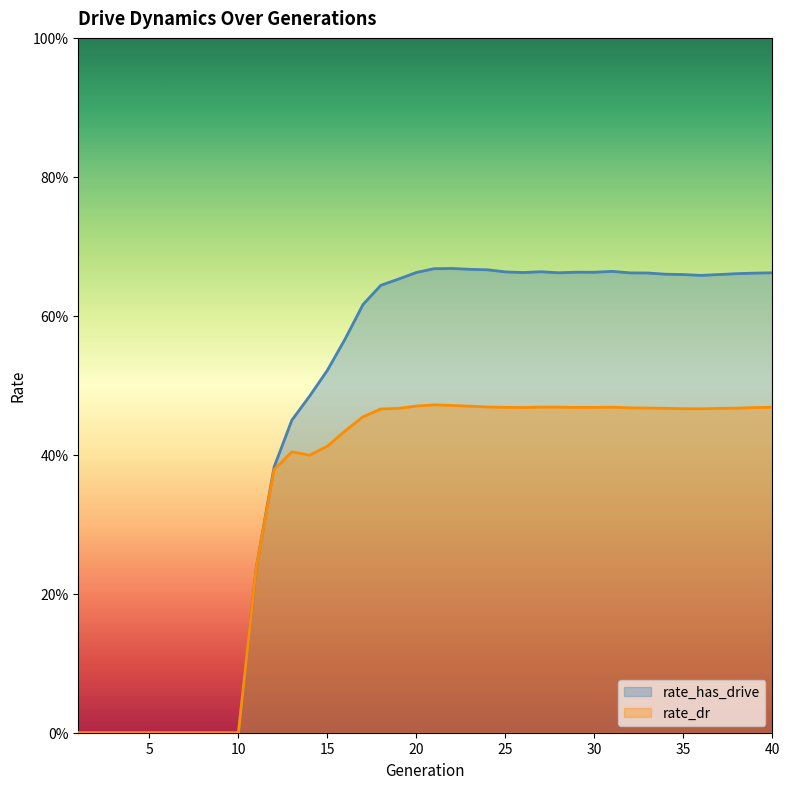

What are all the series names shown in the legend?

rate_has_drive, rate_dr